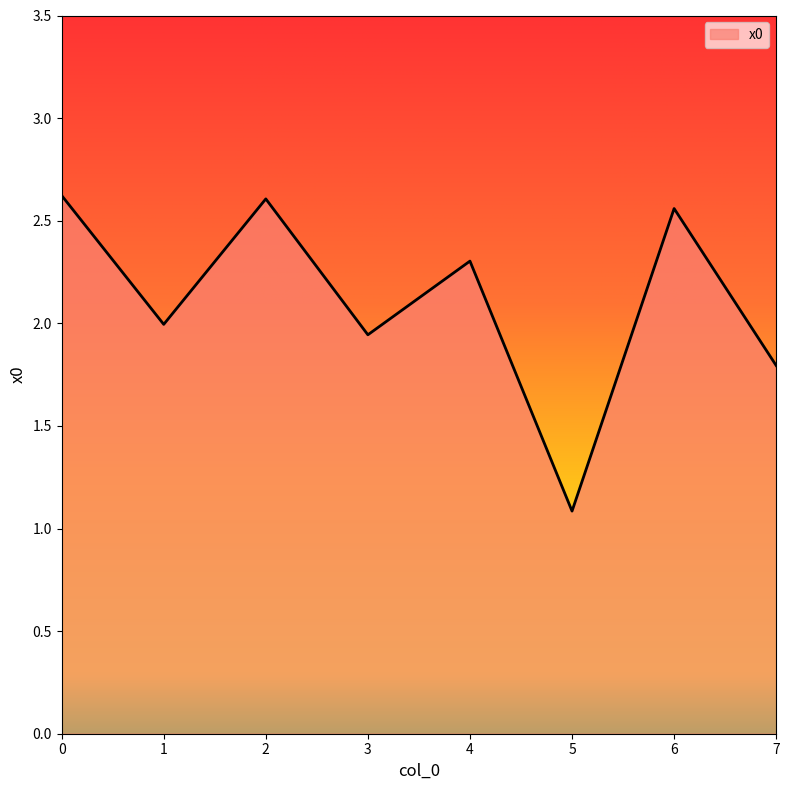

Which category has the lowest value across all series?

5